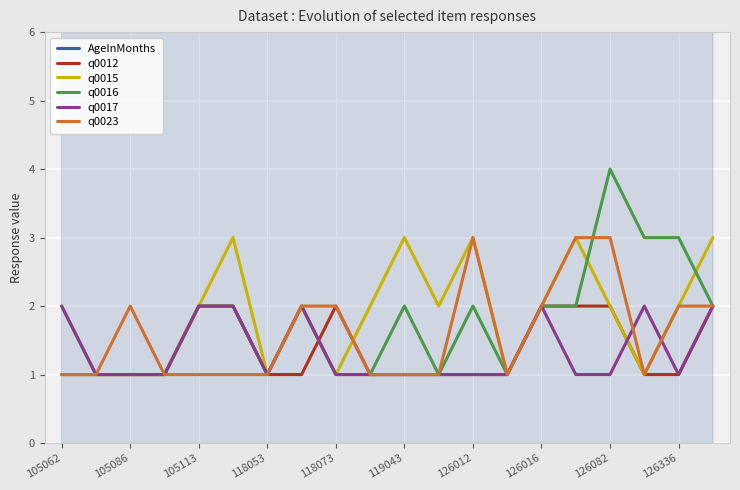

How many AgeInMonths values are between 7 and 8?

17